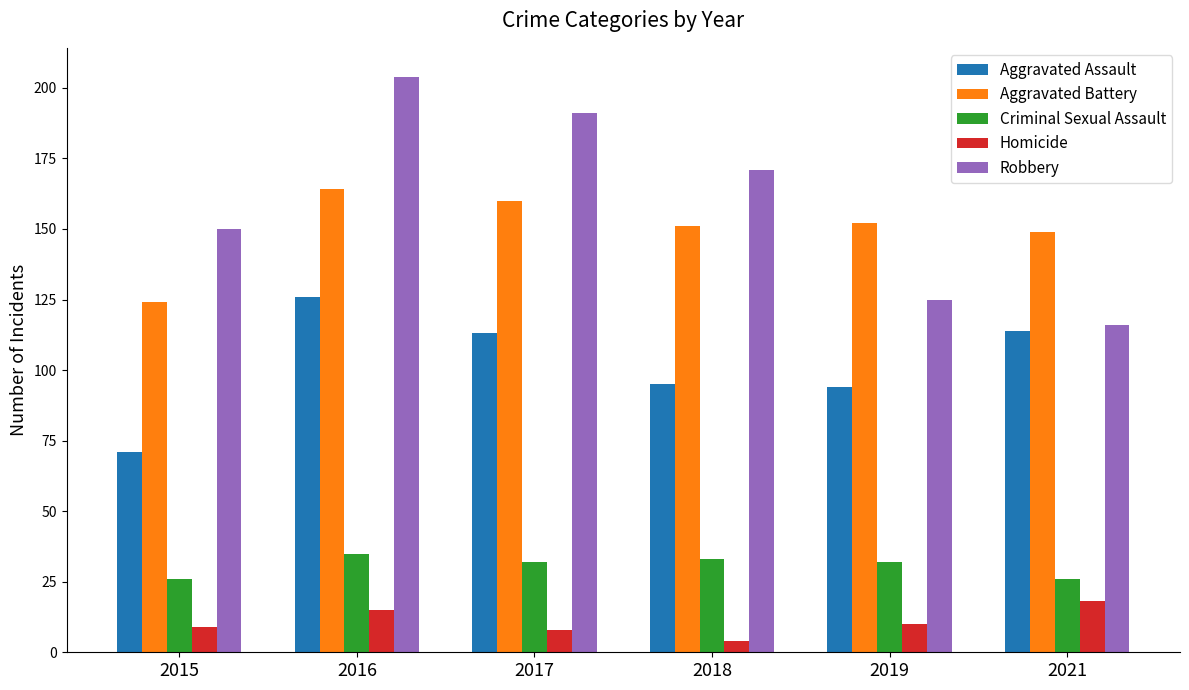

What are all the series names shown in the legend?

Aggravated Assault, Aggravated Battery, Criminal Sexual Assault, Homicide, Robbery